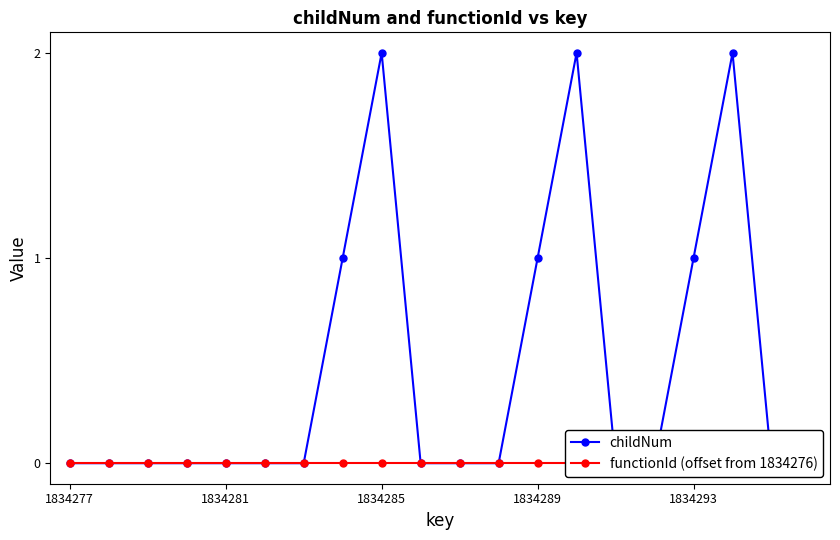

Rank the series by their maximum value, from highest to lowest.

childNum, functionId (offset from 1834276)